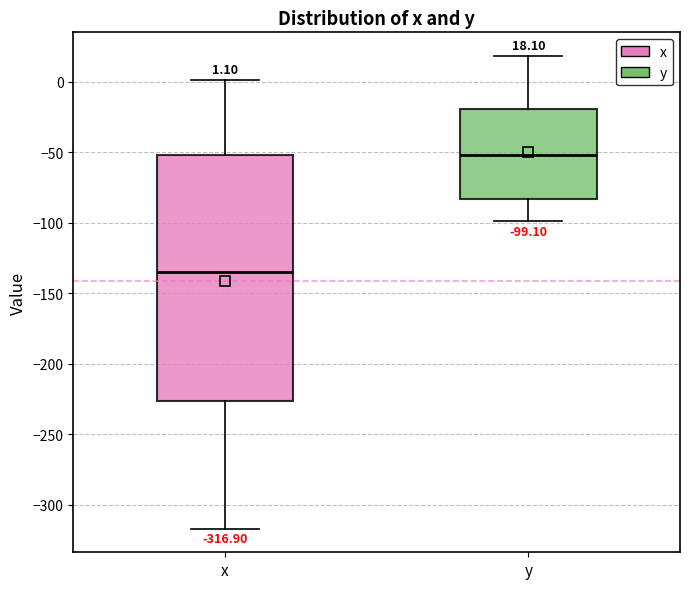

Which box has the highest median line?

y